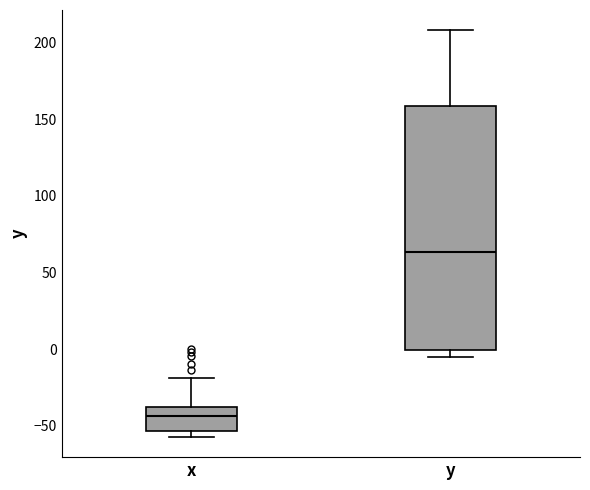

Which box has the highest median line?

y